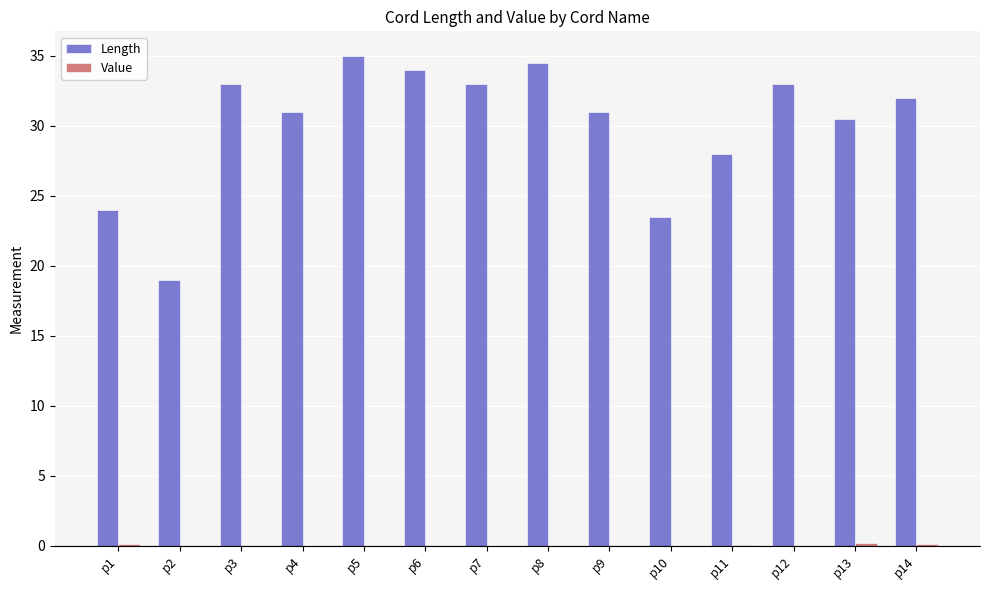

What is the average value of the Length series?

30.1